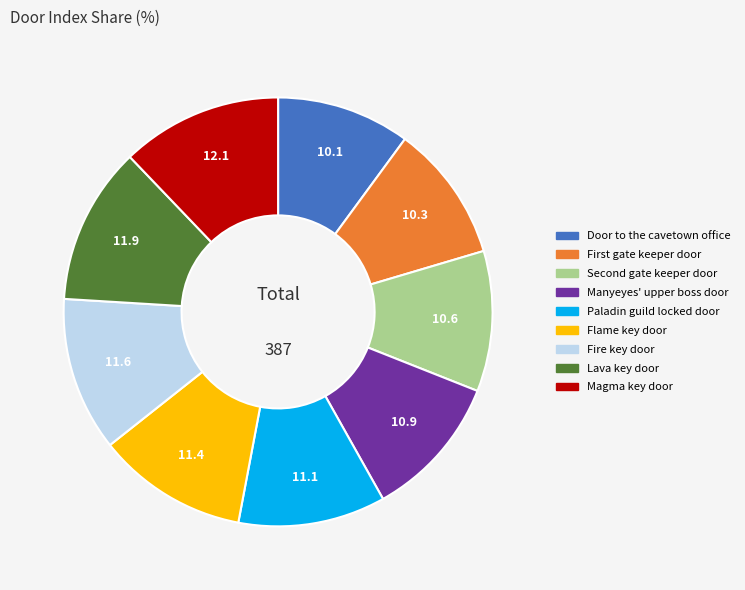

Is there any slice that represents more than half of the pie?

No